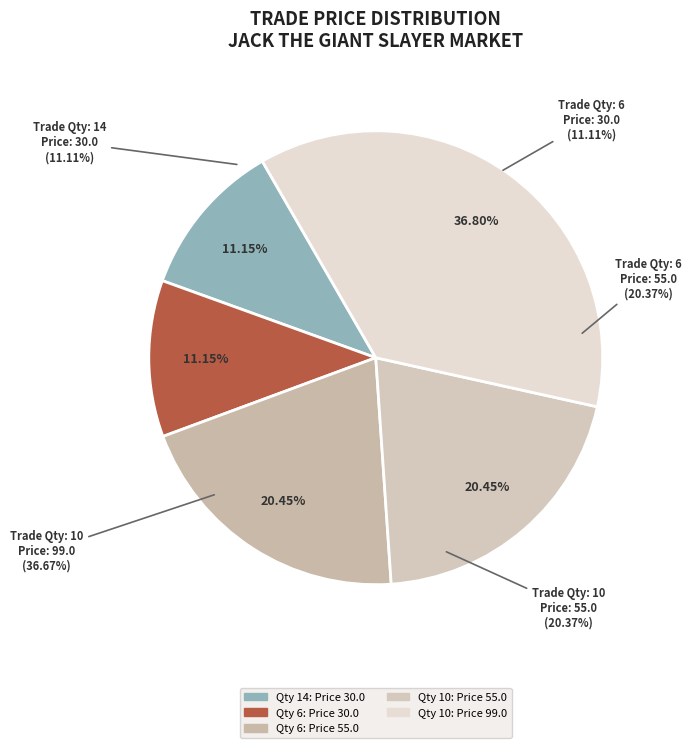

Does any single category account for the majority?

No